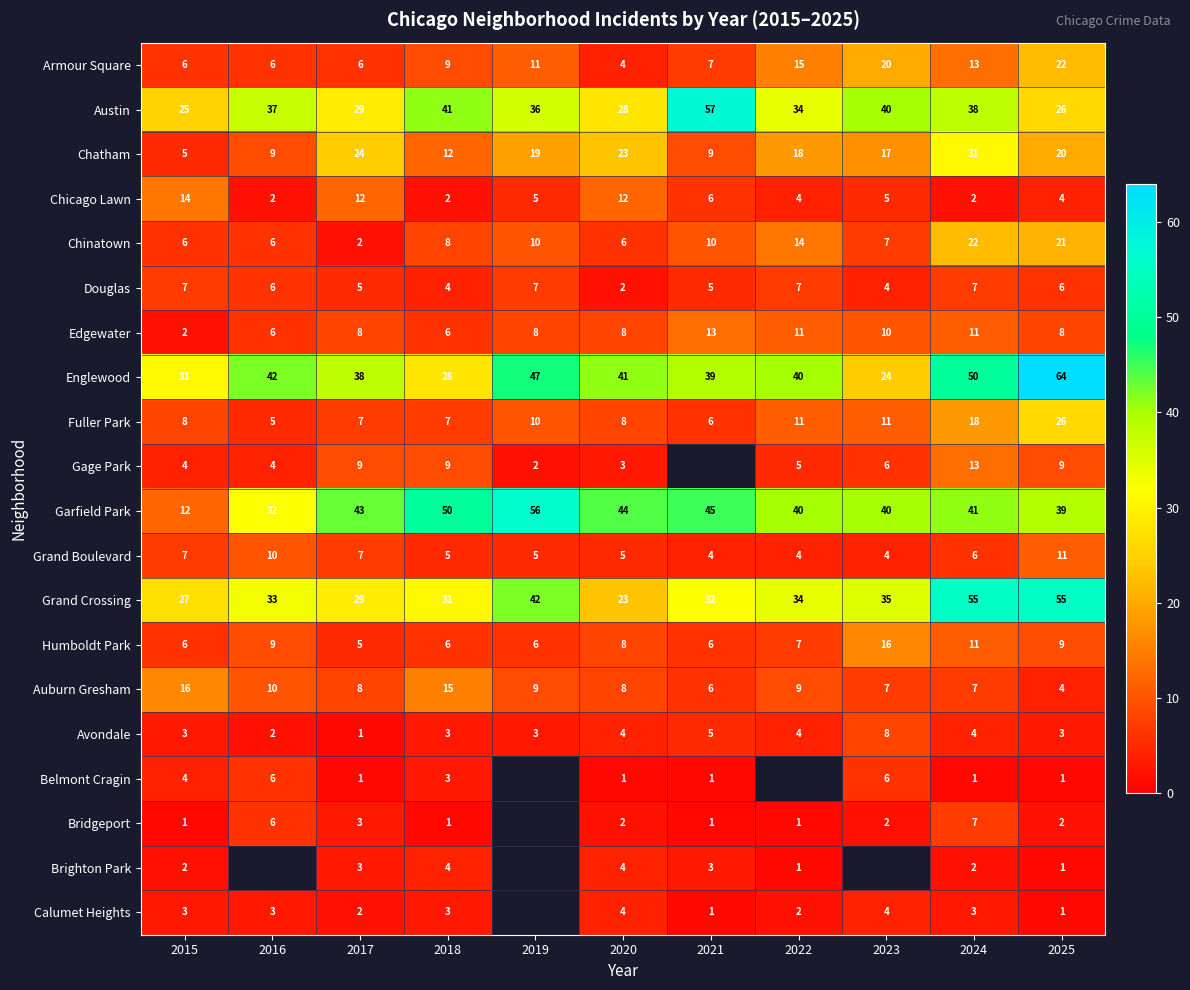

Is the value of Belmont Cragin at 2025 greater than the value of Douglas at 2015?

No